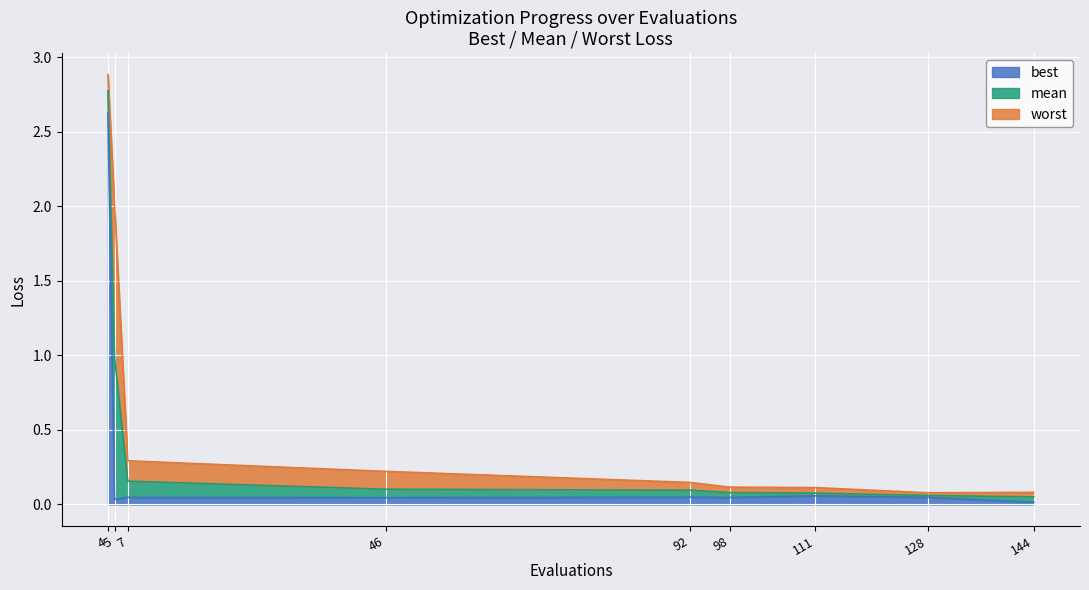

At which category is the sum across all series the highest?

4